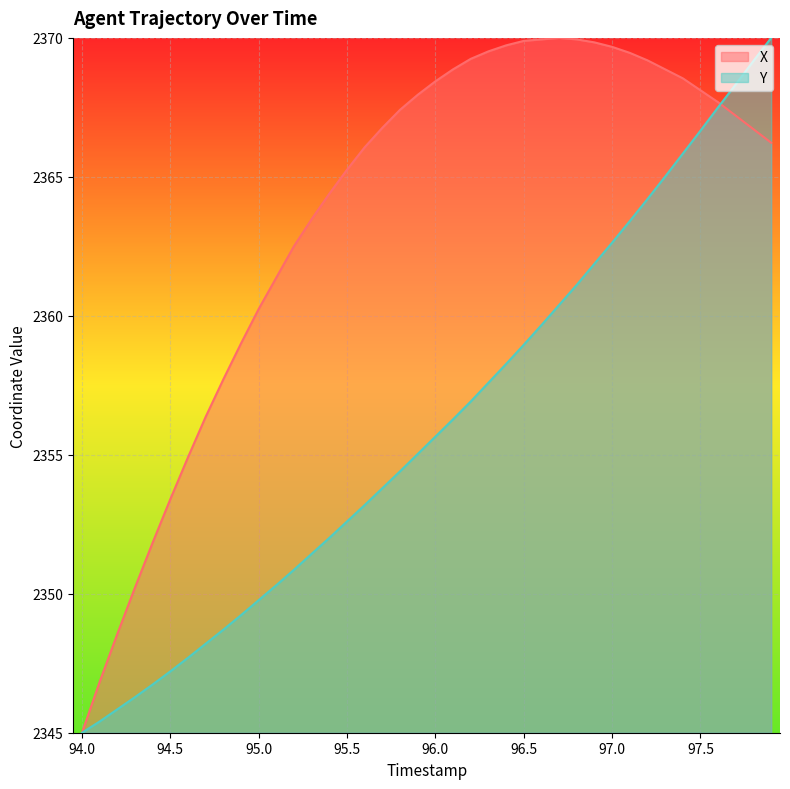

Which series ends up on top after the final intersection of Y and X?

Y